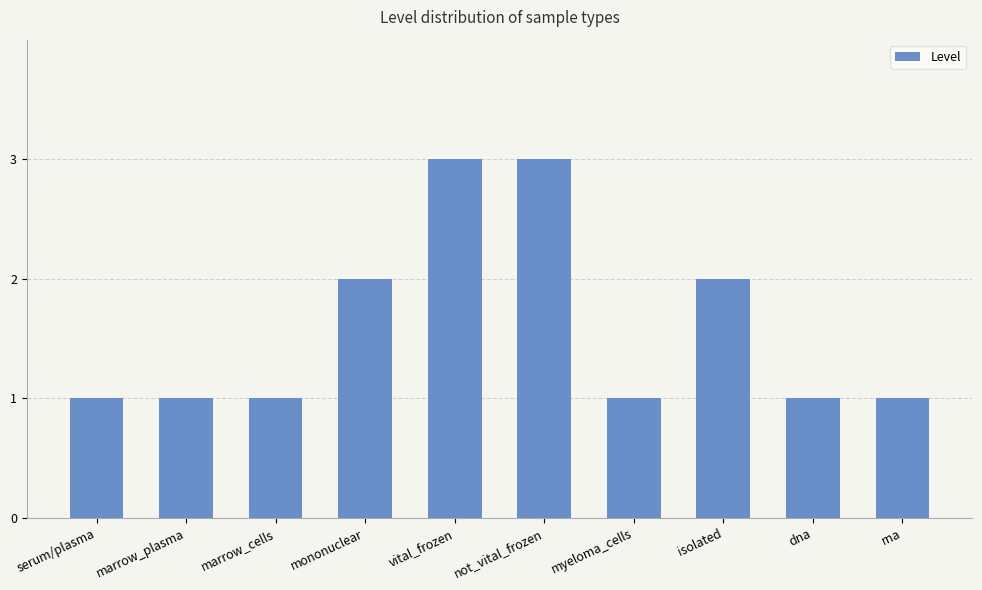

What is the sum of all values?

16